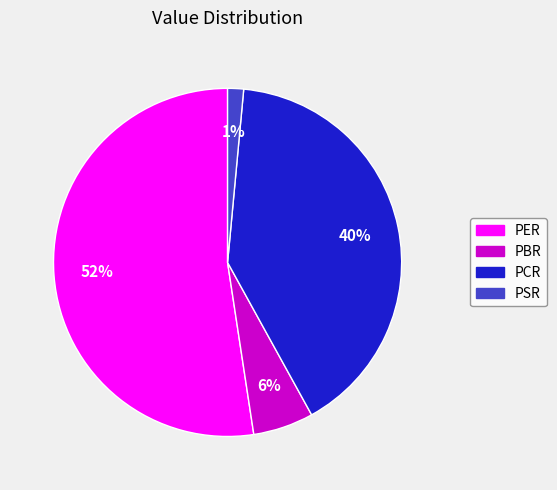

True or false: PCR accounts for 40% of the total.

True